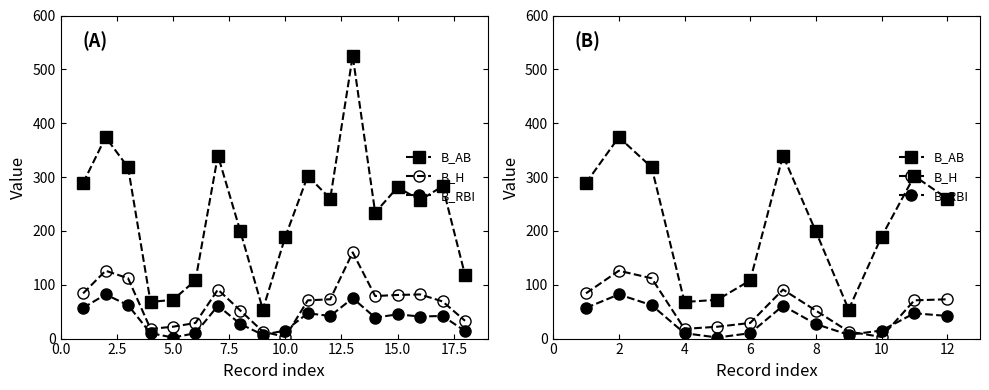

What is the difference between the second highest and minimum values in the B_RBI series?

60